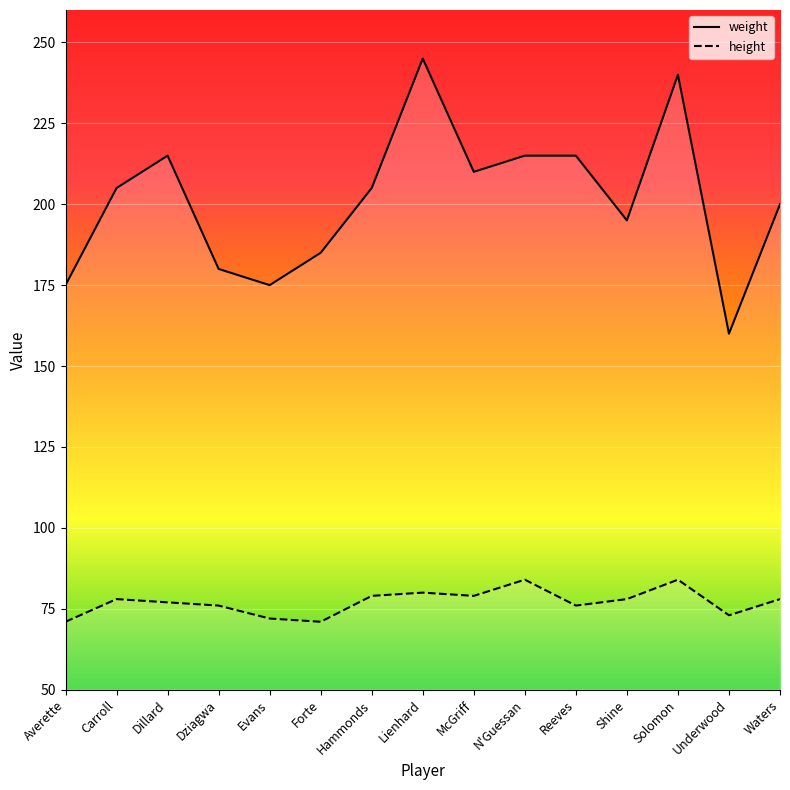

List the series in order of their overall mean, highest first.

weight, height